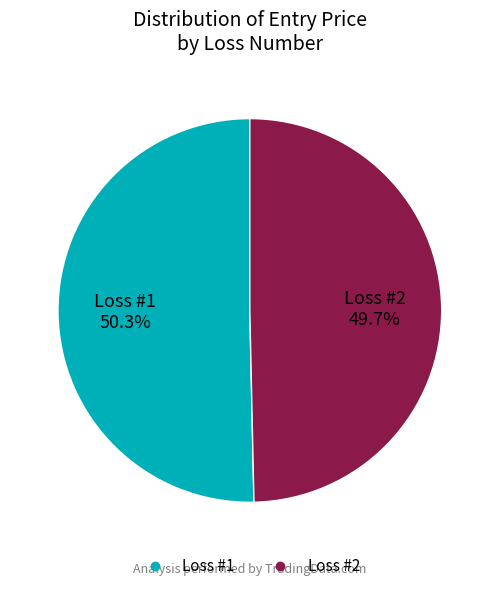

Is there any slice that represents more than half of the pie?

Yes